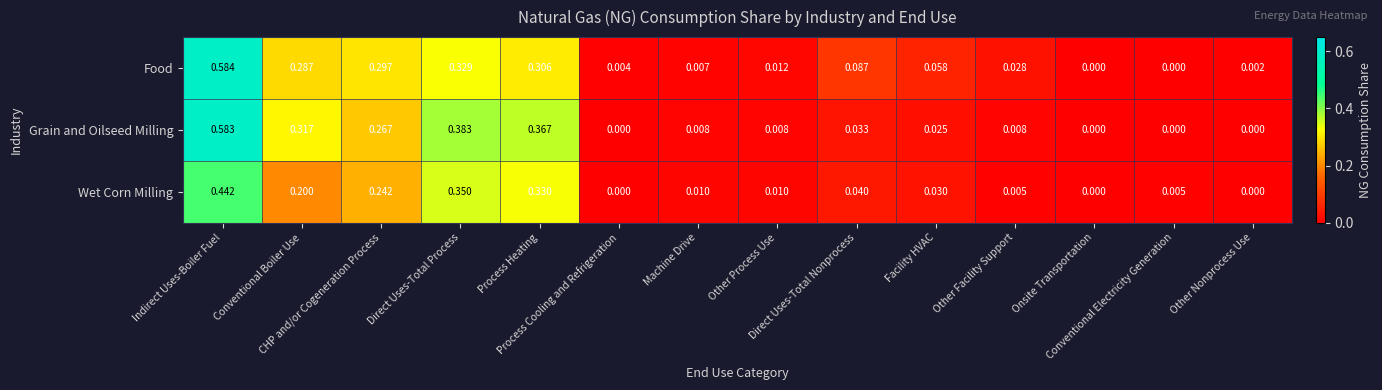

List the series in order of their peak value, highest first.

Food, Grain and Oilseed Milling, Wet Corn Milling